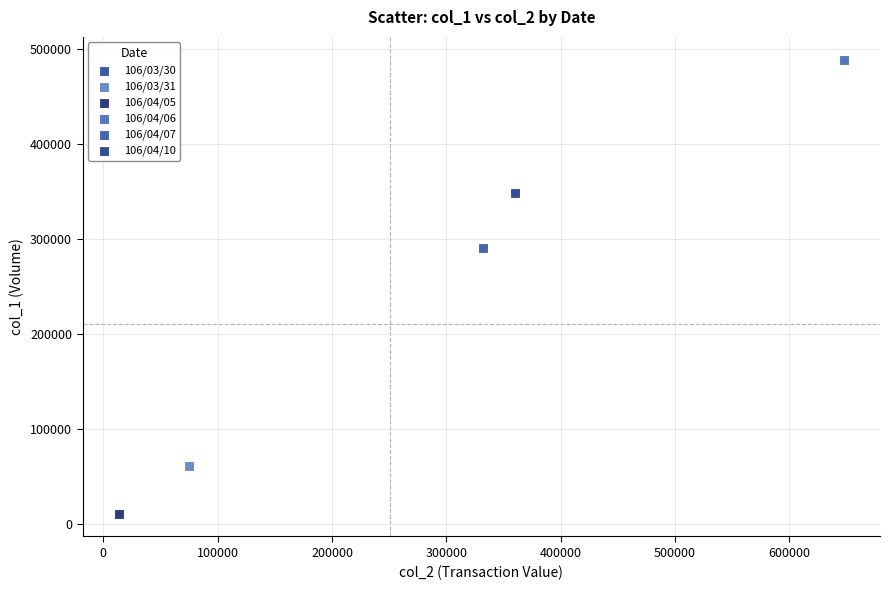

What are all the series names shown in the legend?

106/03/30, 106/03/31, 106/04/05, 106/04/06, 106/04/07, 106/04/10